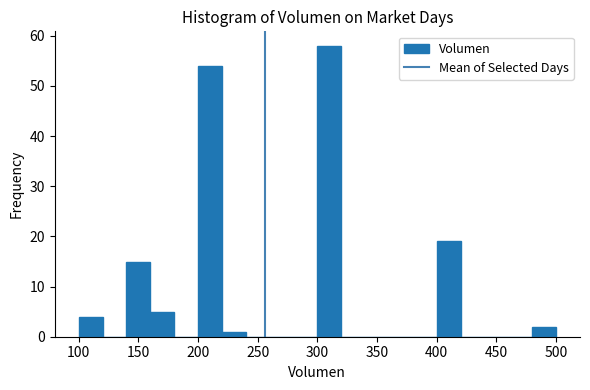

What is the height of the bar covering 160 to 180 on the x-axis? The values are not printed on the chart, so give them approximately, as read against the axis.

5